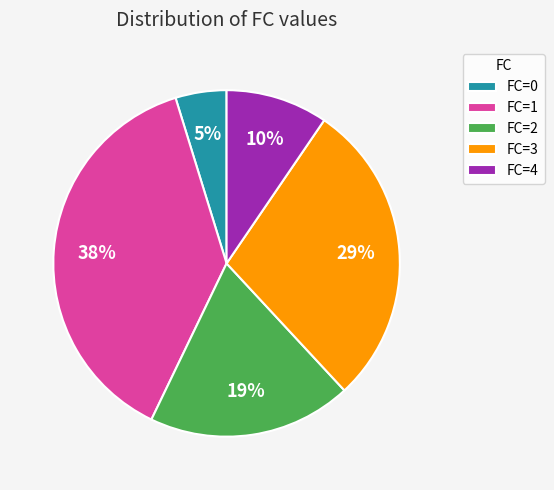

Which slice is the smallest?

FC=0